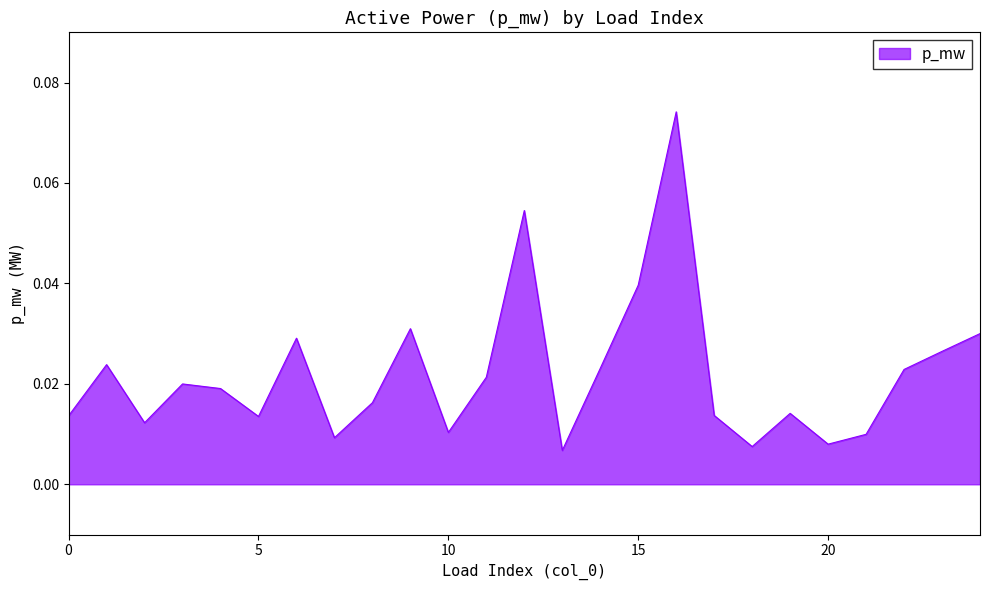

Rank the categories by value from highest to lowest.

16, 12, 15, 9, 24, 6, 23, 1, 14, 22, 11, 3, 4, 8, 19, 17, 0, 5, 2, 10, 21, 7, 20, 18, 13